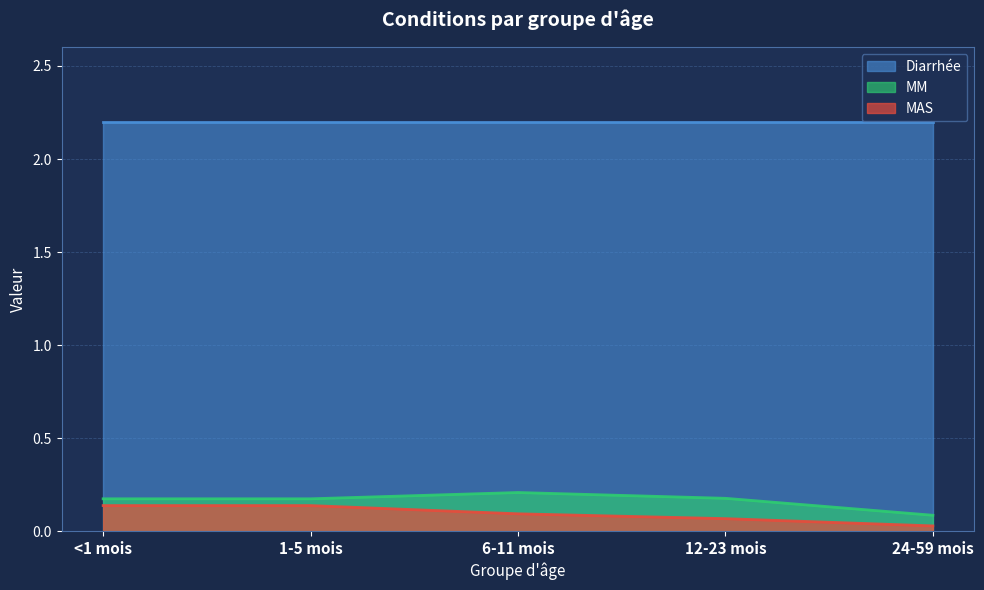

At 6-11 mois, list the series in order from smallest to largest.

MAS, MM, Diarrhée